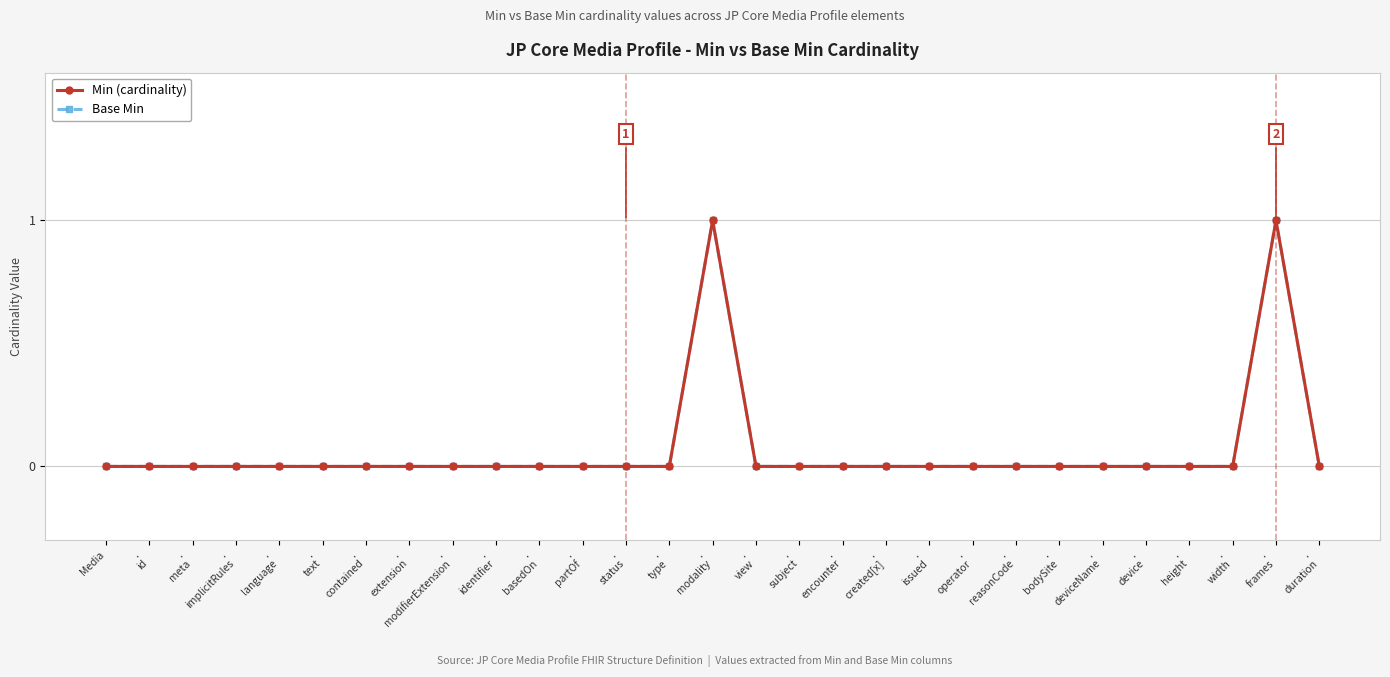

True or false: Min (cardinality) and Base Min intersect in this chart.

False